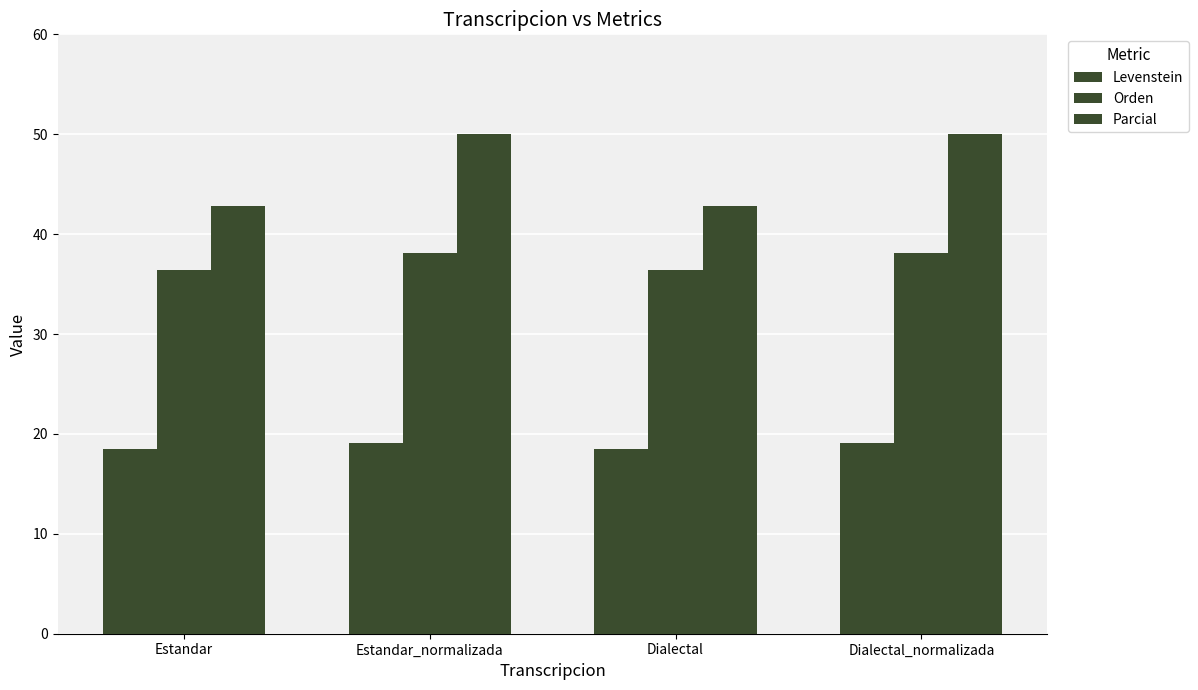

What is the total value across all series at Estandar?

97.7